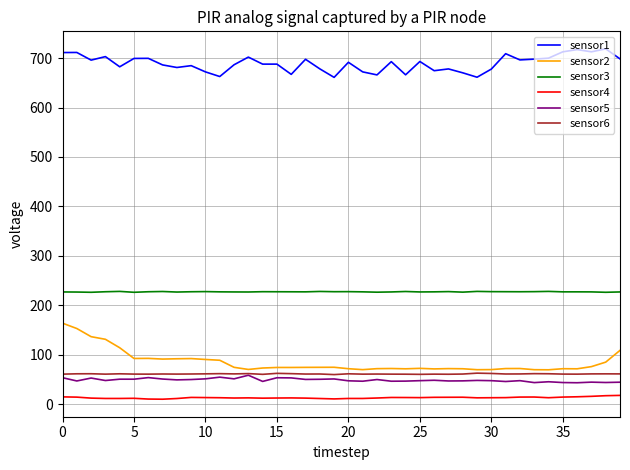

What is the lowest value of the sensor2 series?

69.4